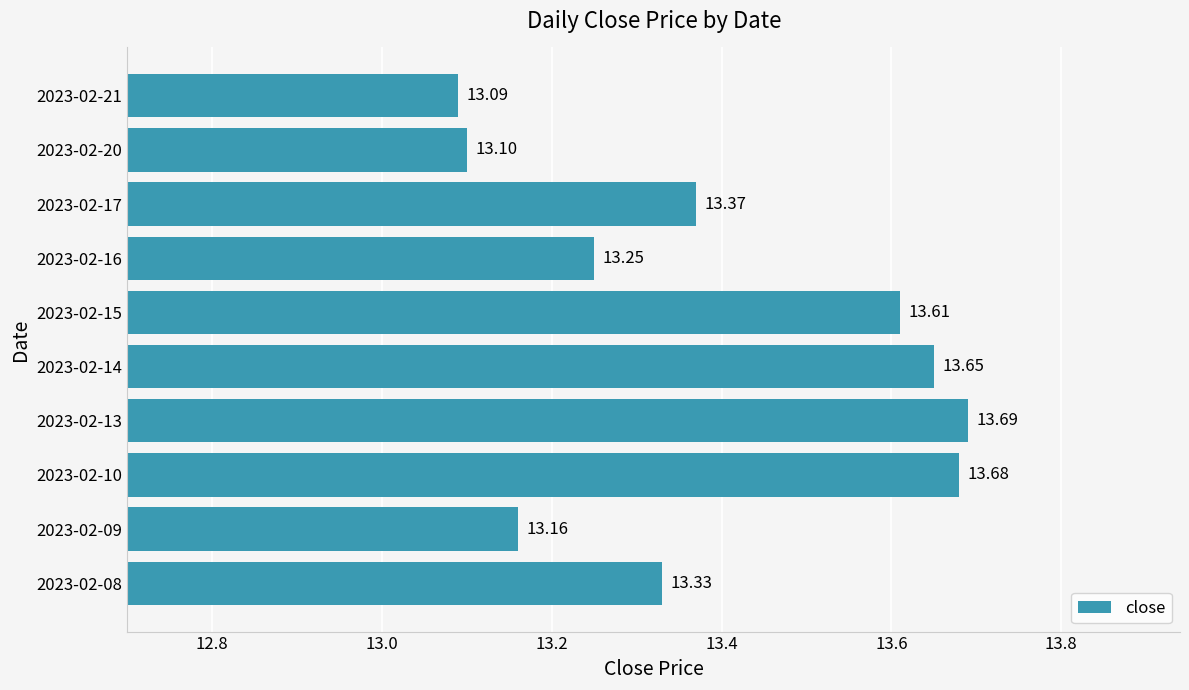

What is the ratio of the value at 2023-02-15 to the value at 2023-02-09?

1.0